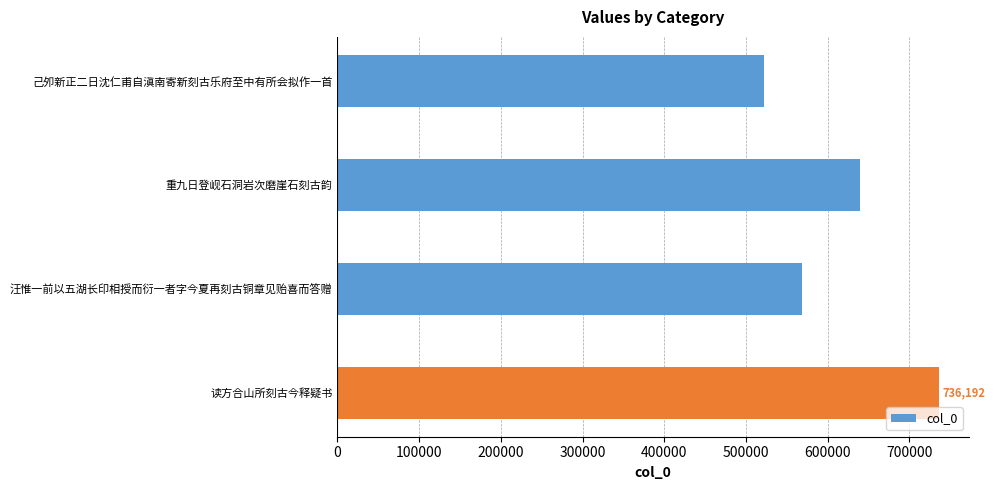

What is the maximum value shown in the chart?

736192